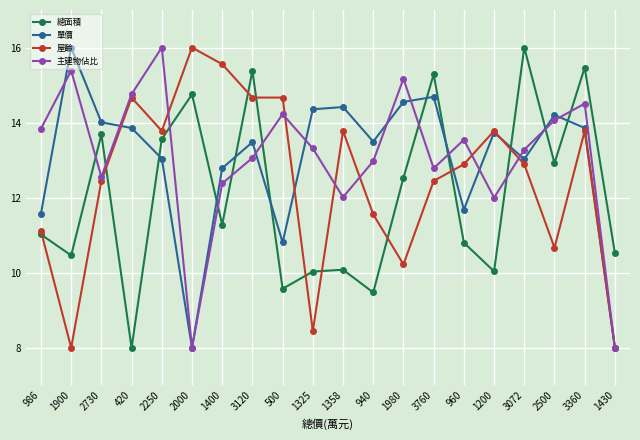

Is the value of 單價 at 1325 greater than the value of 主建物佔比 at 940?

Yes